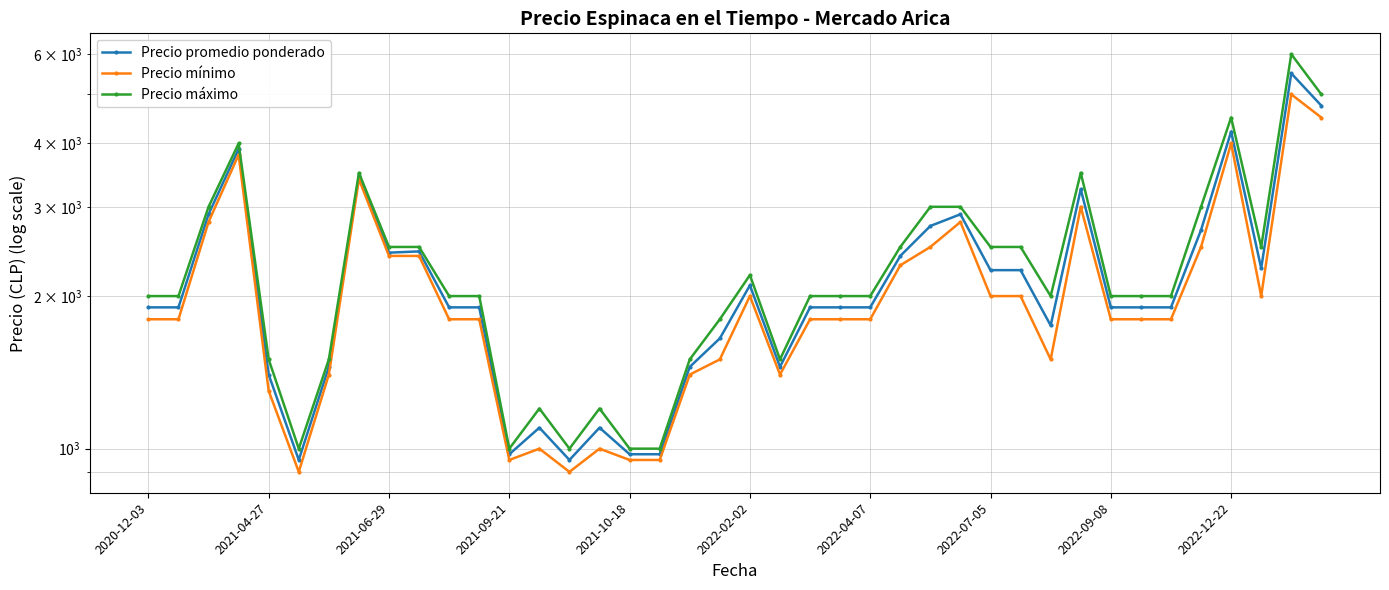

At how many categories does at least one series exceed 4437?

3